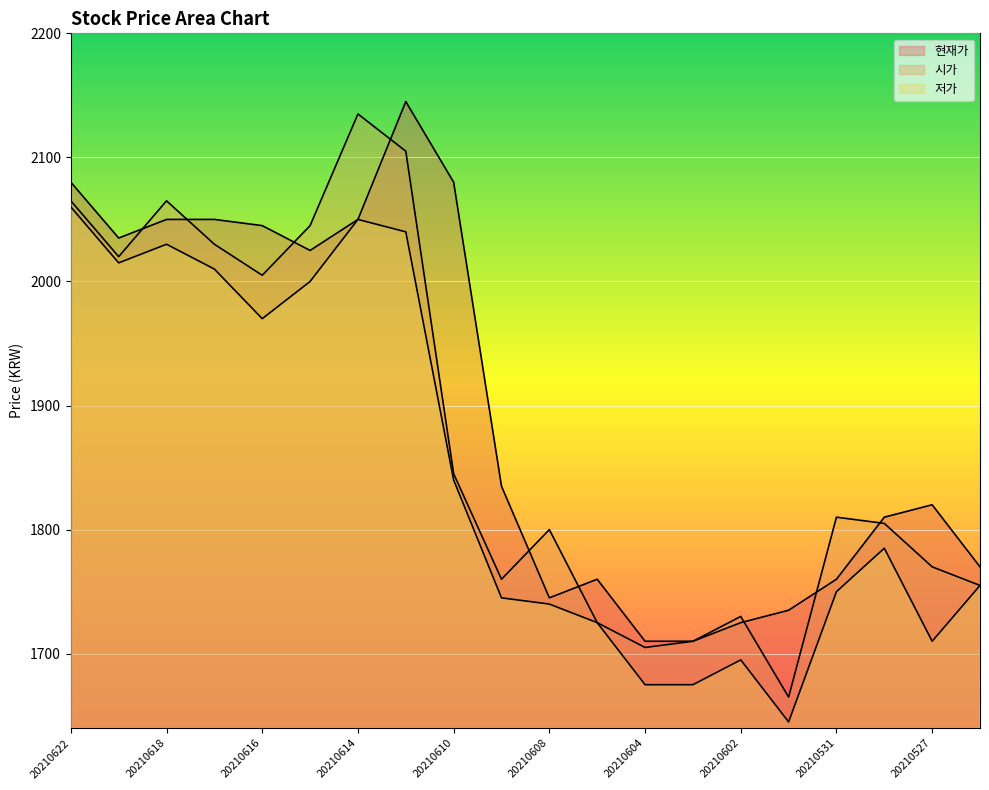

Where is the first local minimum for 시가?

20210621